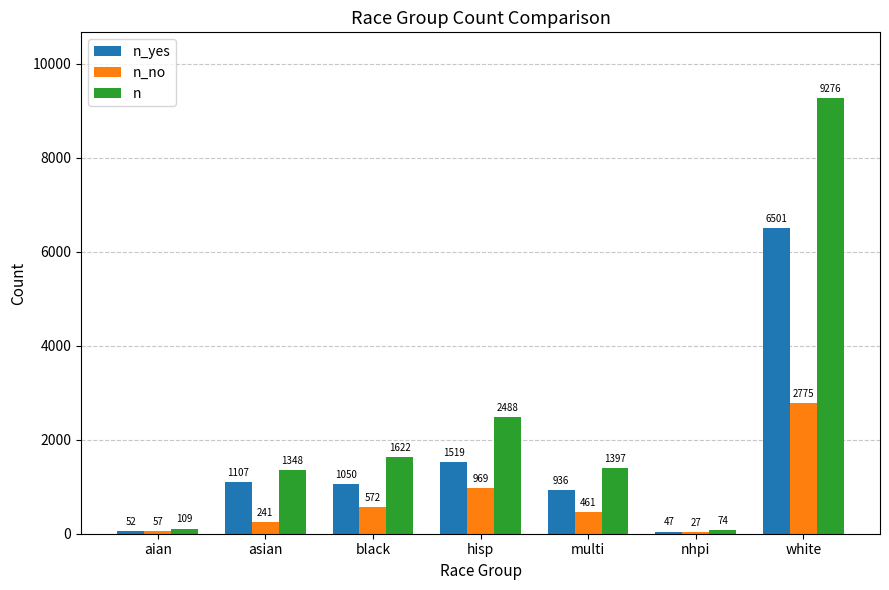

Count the number of data series in this chart.

3